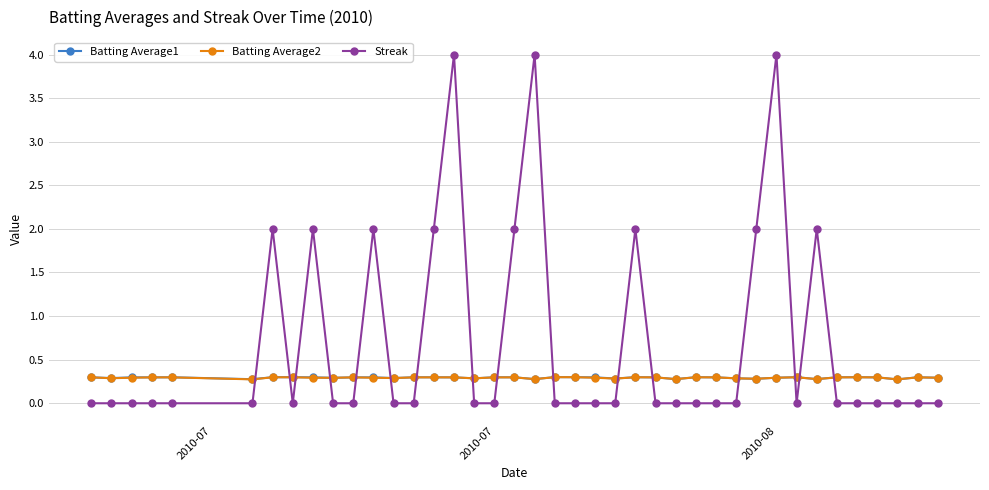

True or false: Streak and Batting Average2 intersect in this chart.

True